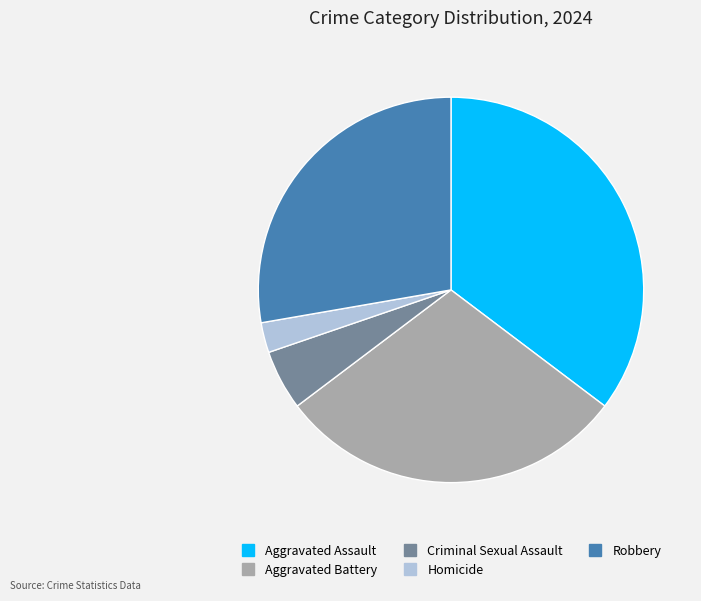

Is the sum of Criminal Sexual Assault and Aggravated Battery greater than half?

No